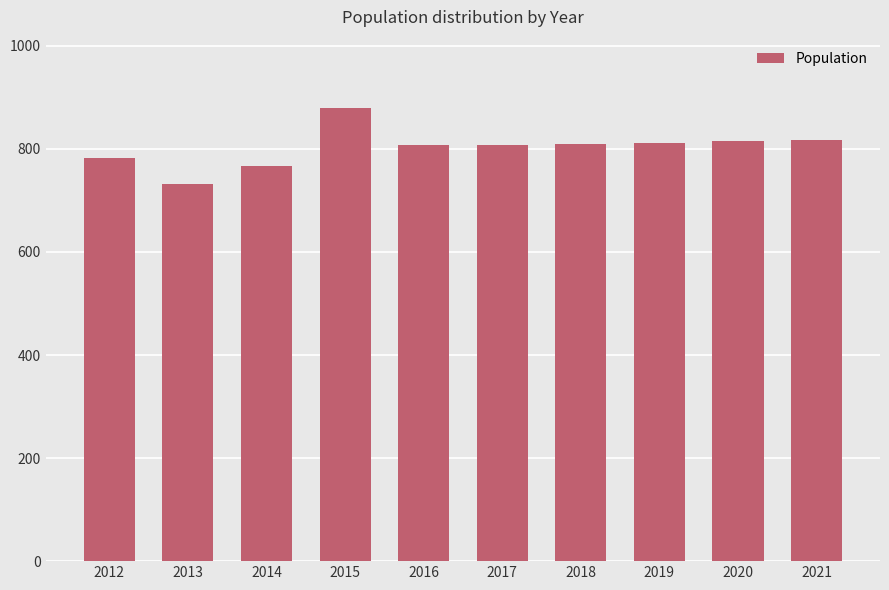

How many data points are less than 810?

5